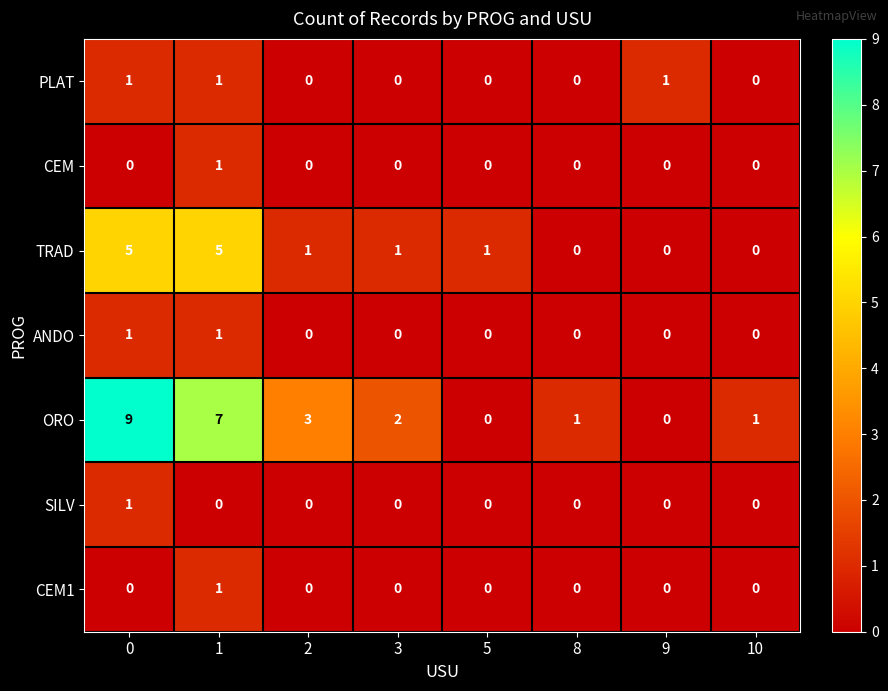

The value of CEM1 at 5 is 0. True or false?

True